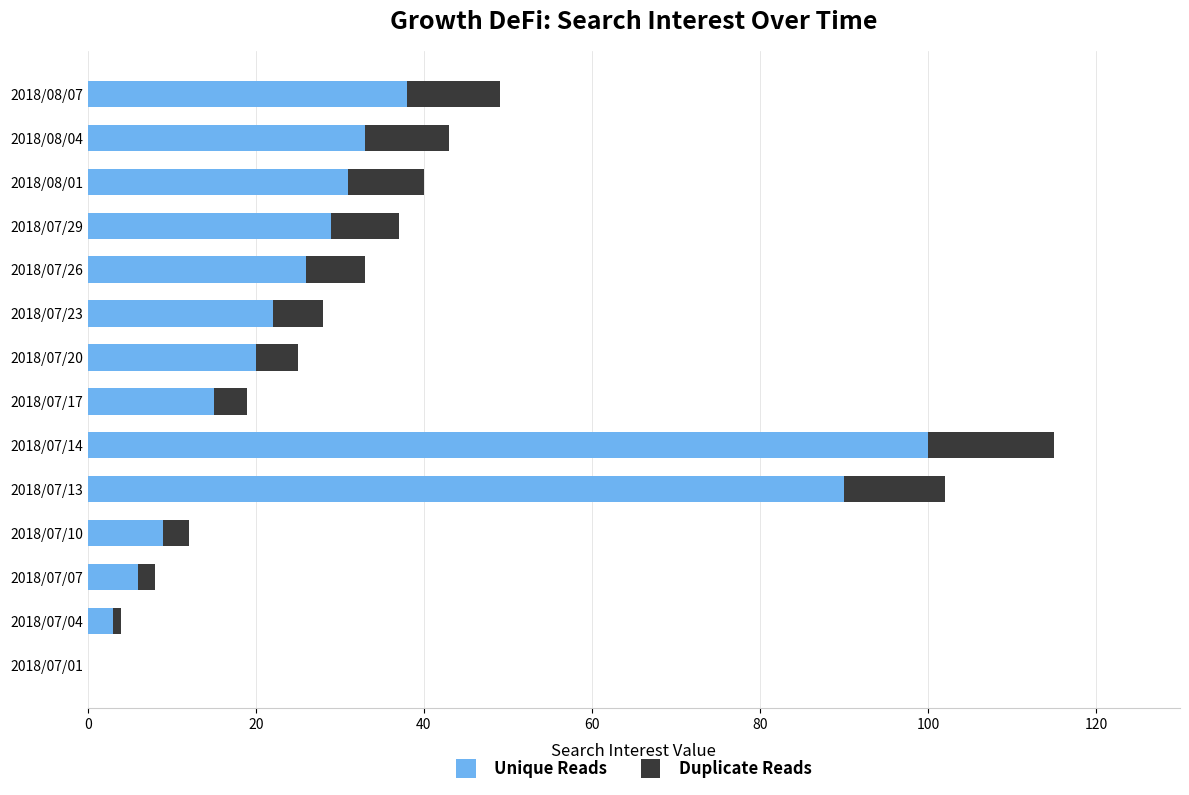

At which label is Unique Reads closest to 50?

2018/08/07